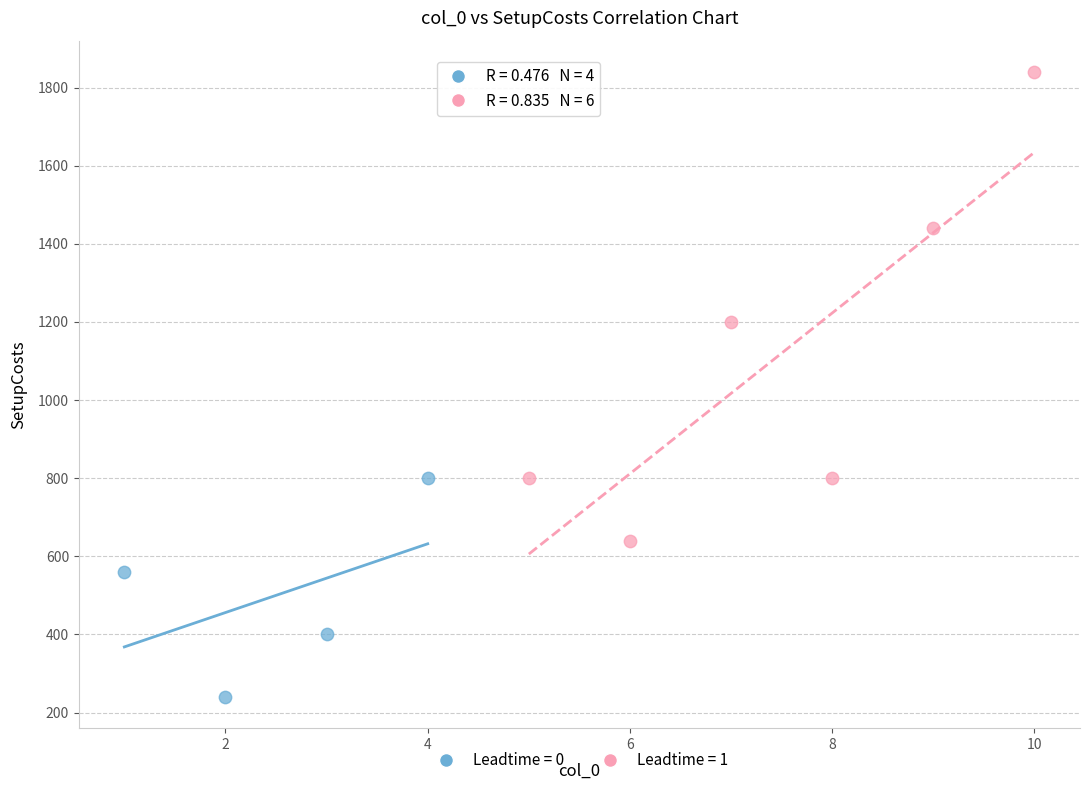

Which series has the widest spread of Y values?

Leadtime = 1